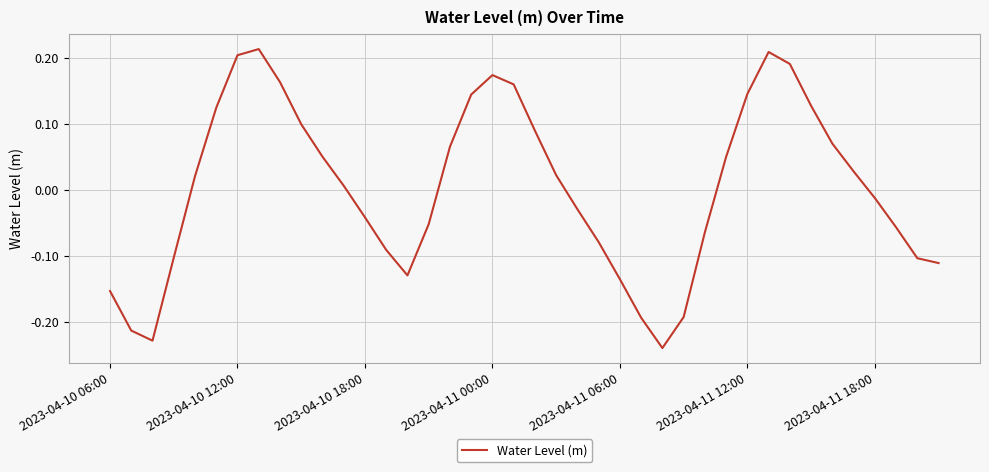

What is the difference between the maximum and minimum values?

0.5